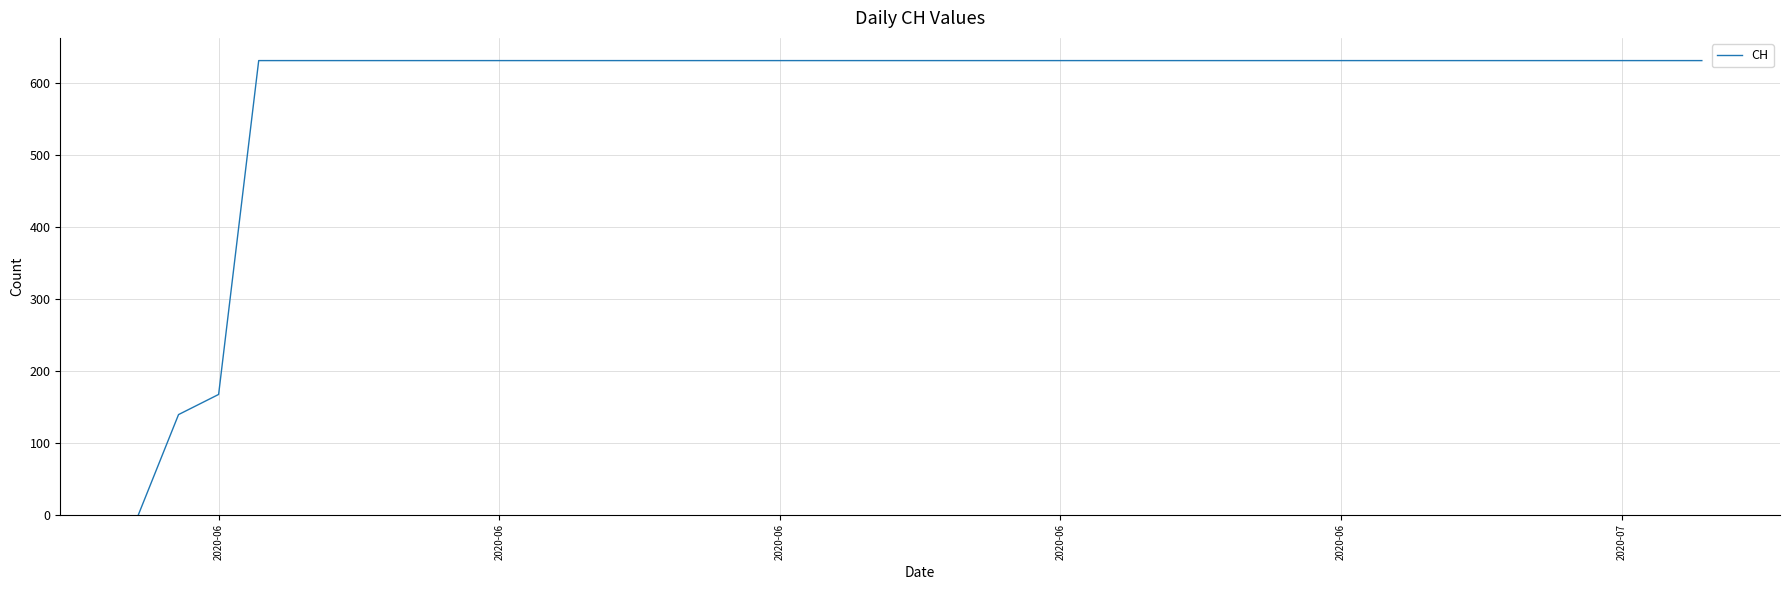

How many values are above zero?

39